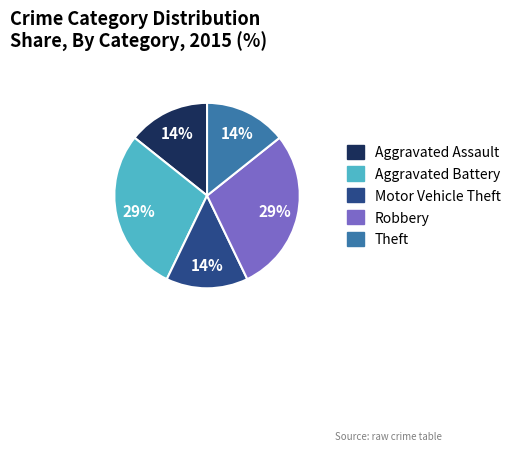

To the nearest percent, what portion does Aggravated Battery represent?

29%